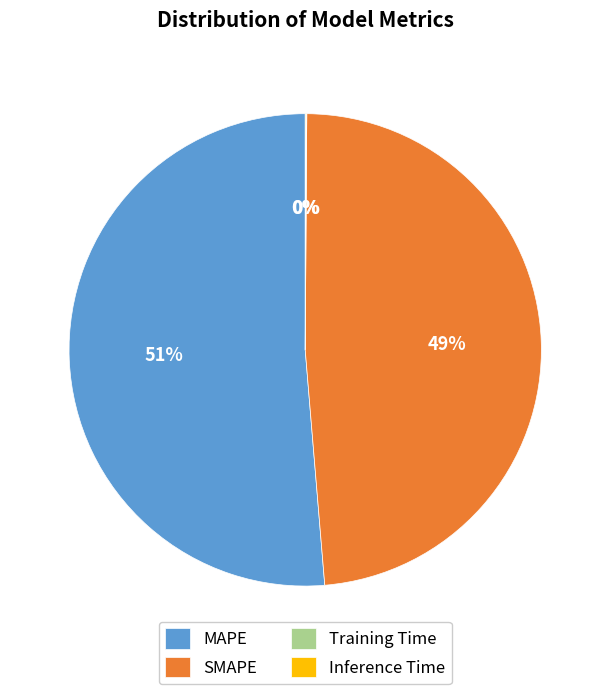

The SMAPE slice represents 49% of the pie. True or false?

True